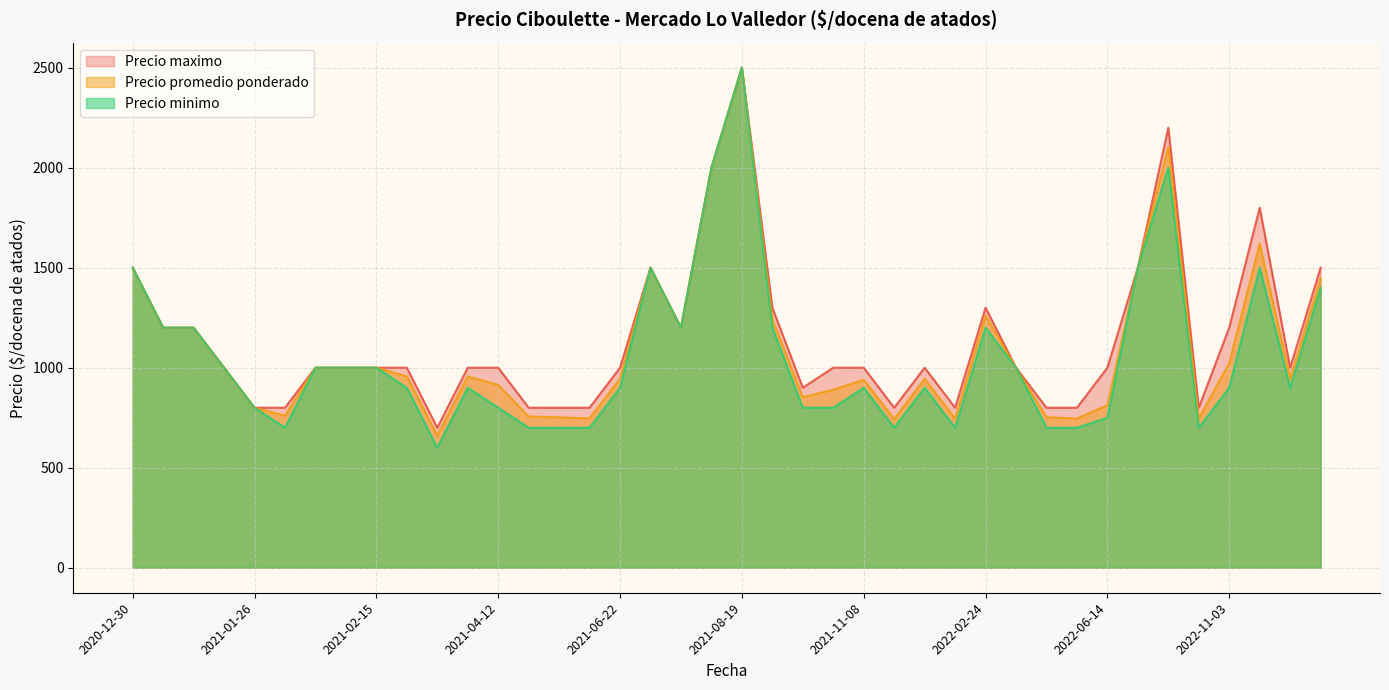

What is the maximum value shown in the chart?

2500